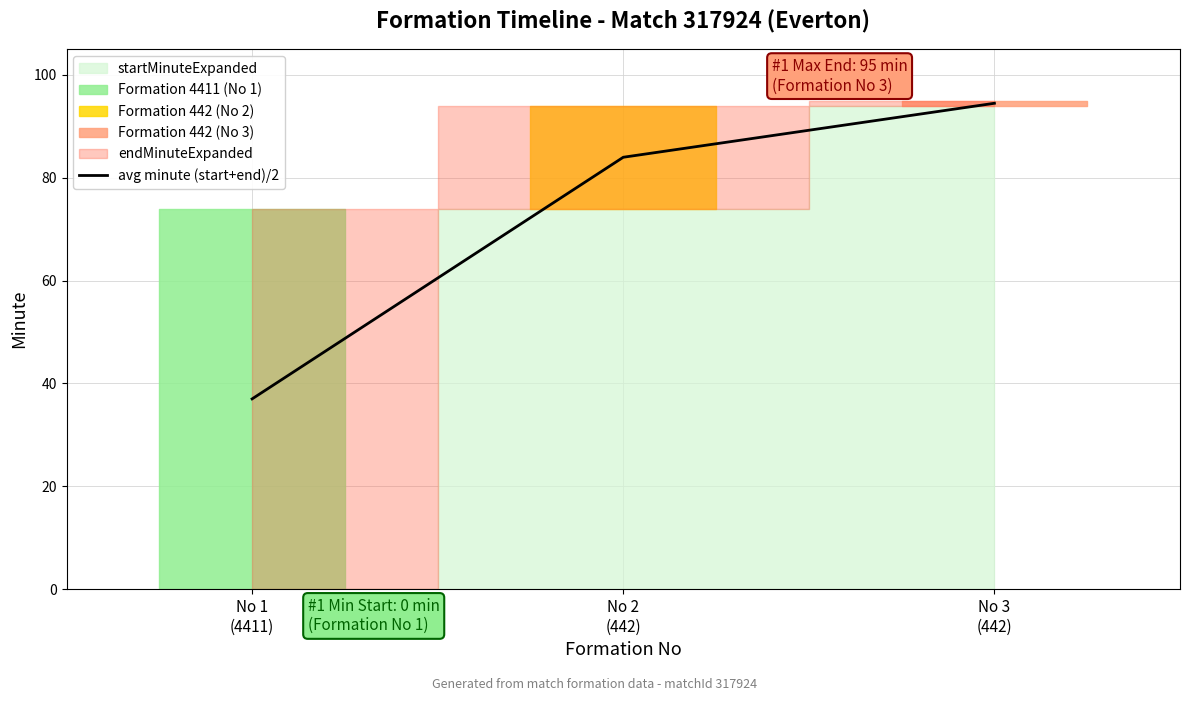

Does the chart have visible grid lines?

Yes